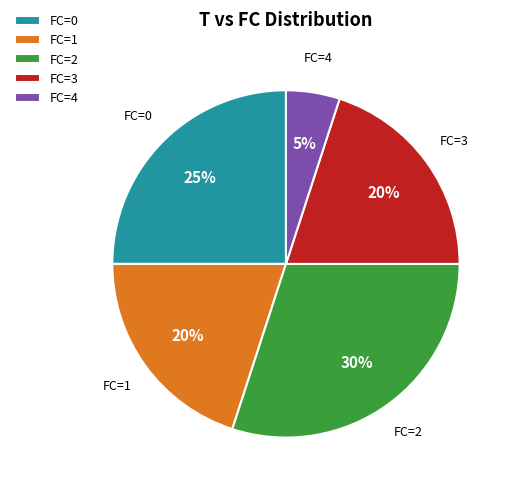

How many segments does this pie chart have?

5